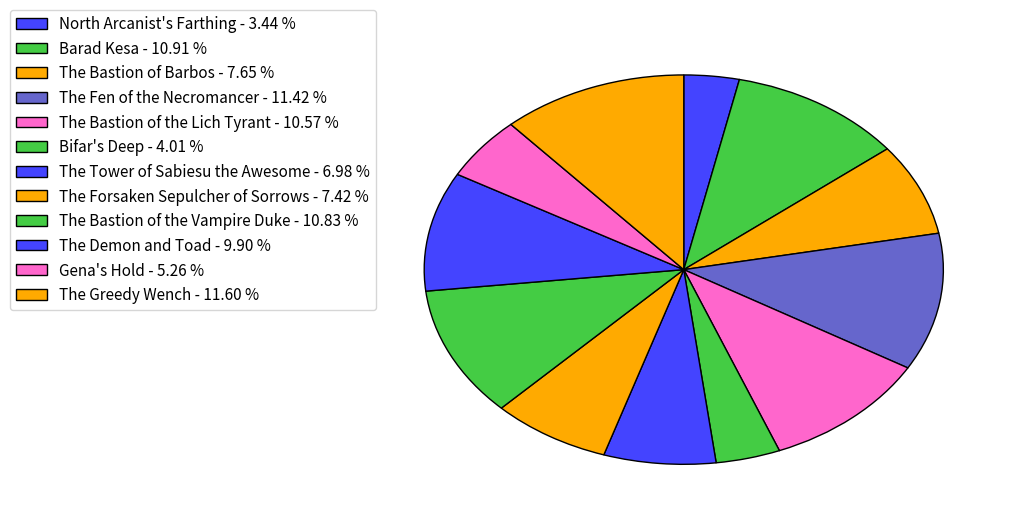

Does any single category account for the majority?

No